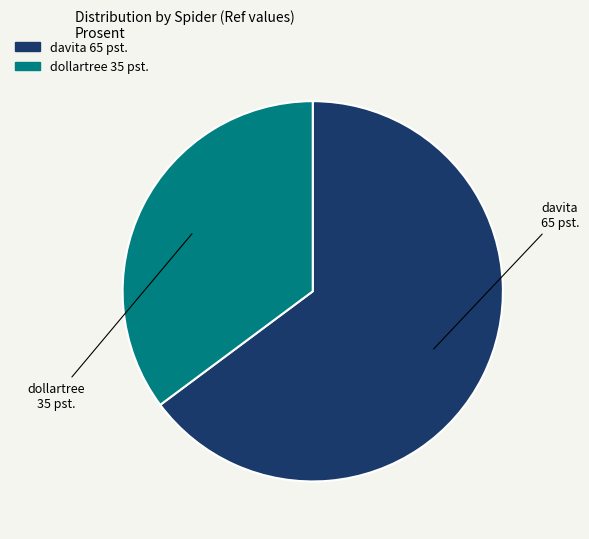

What is the ratio of the value at davita to the value at dollartree?

1.8